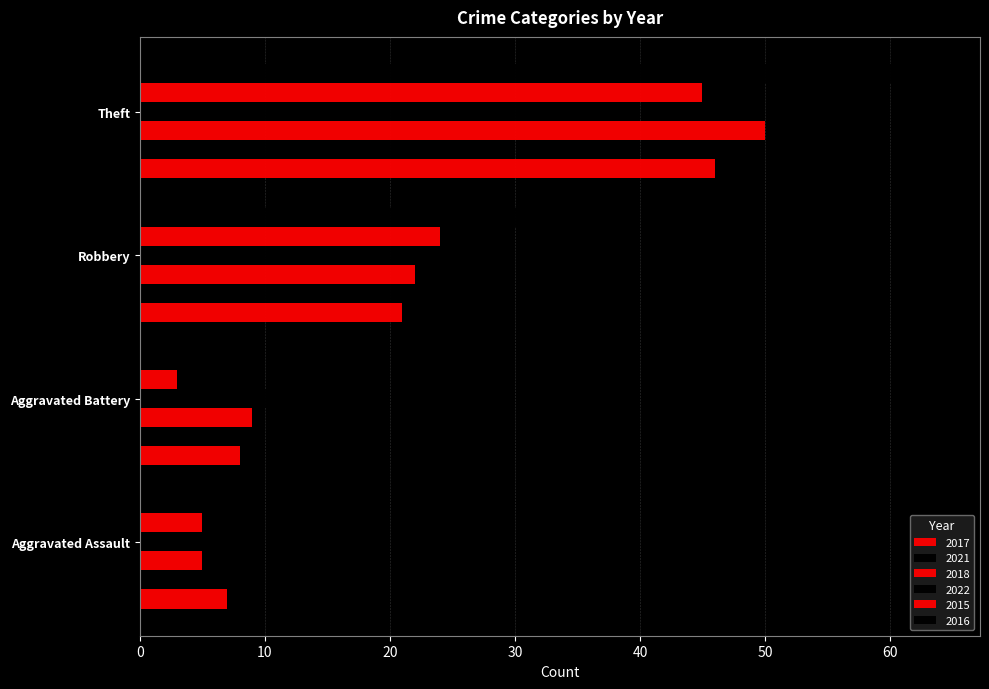

At which category is the sum across all series the highest?

Theft